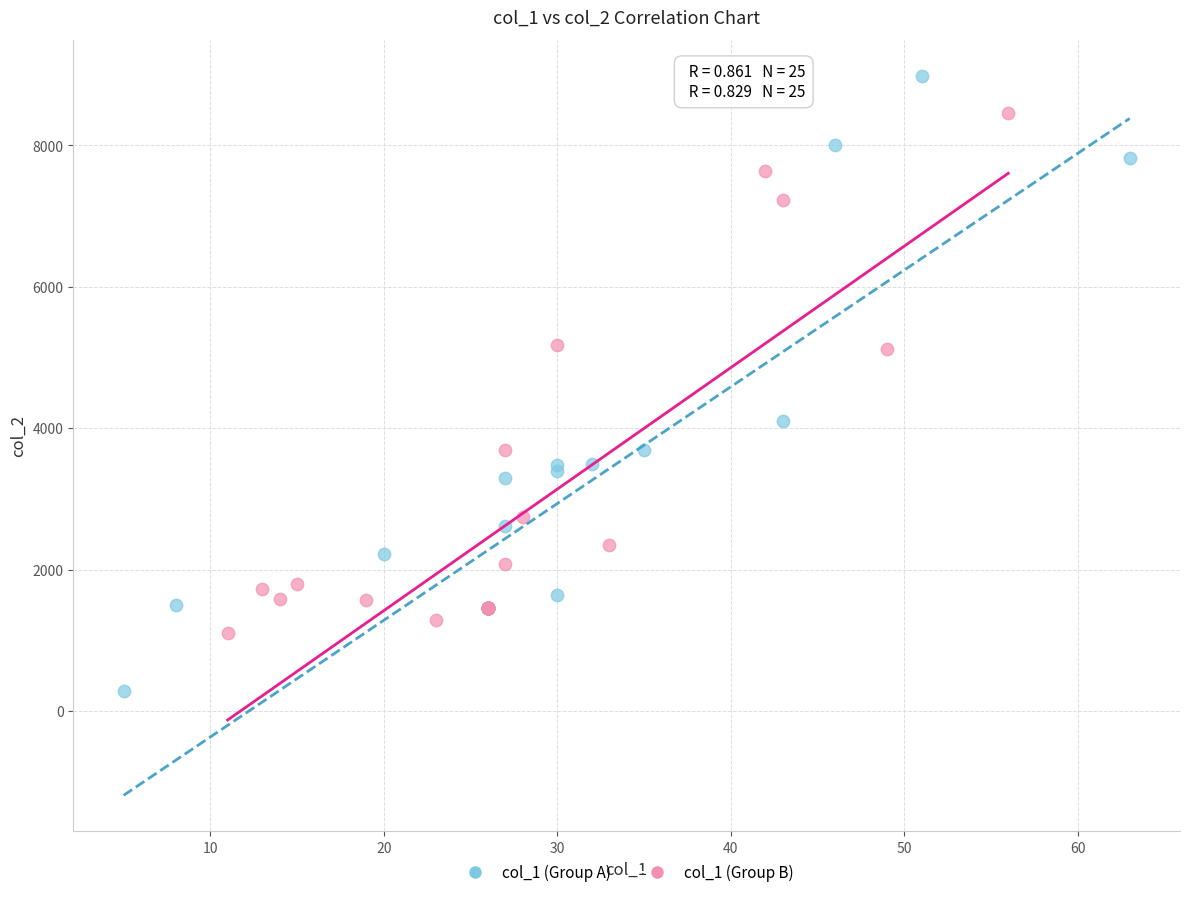

Which series has the largest Y range (max minus min)?

col_1 (Group A)